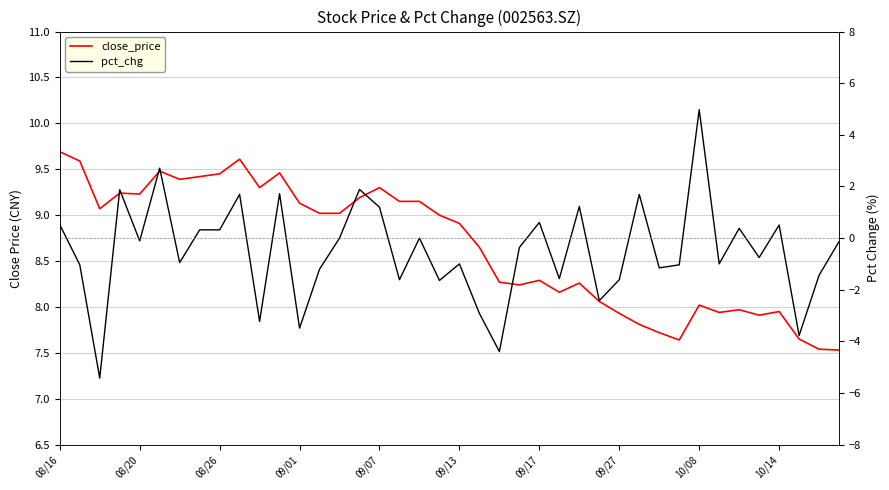

True or false: pct_chg has a value of -4.9 at 18.

False